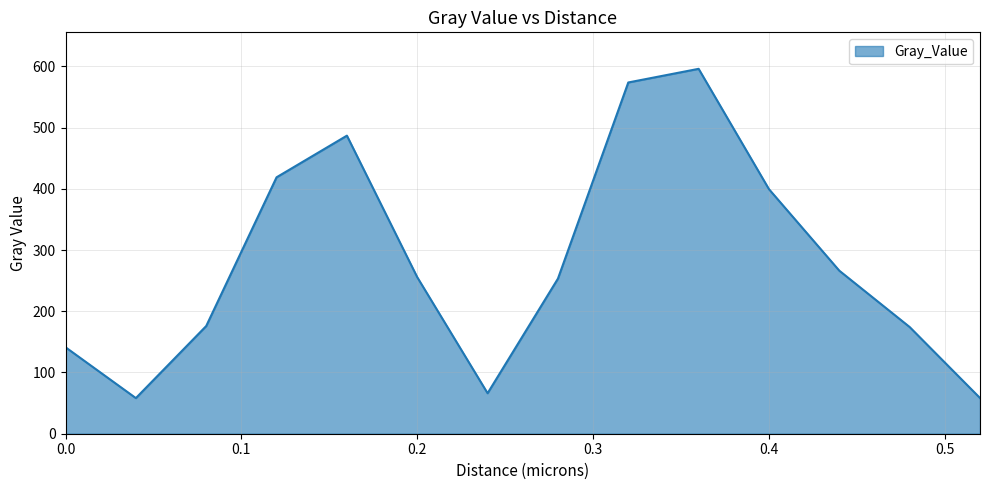

What is the greatest value displayed?

595.9